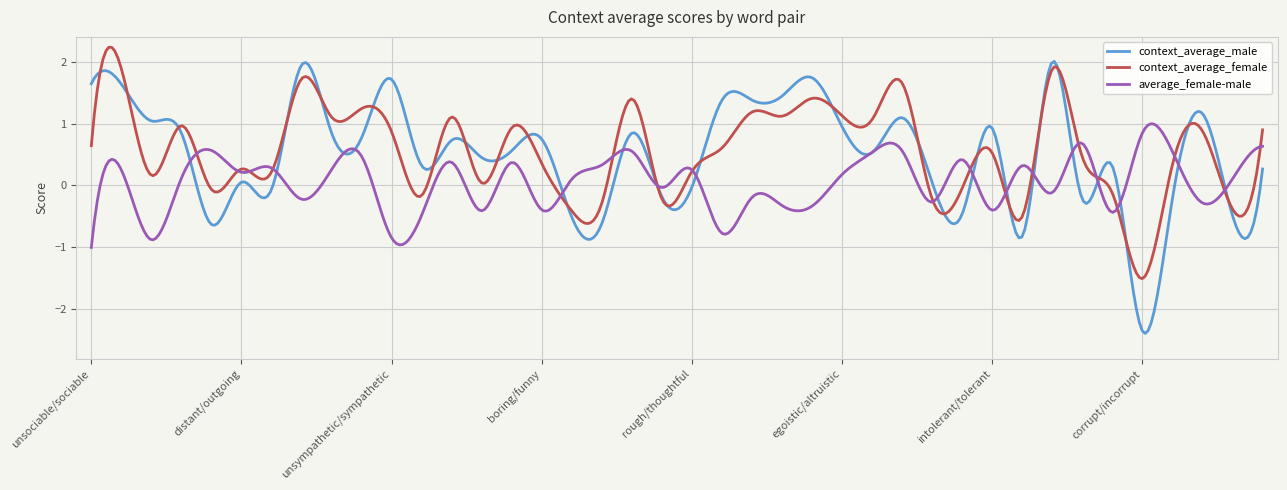

What is the minimum value for context_average_male?

-2.4